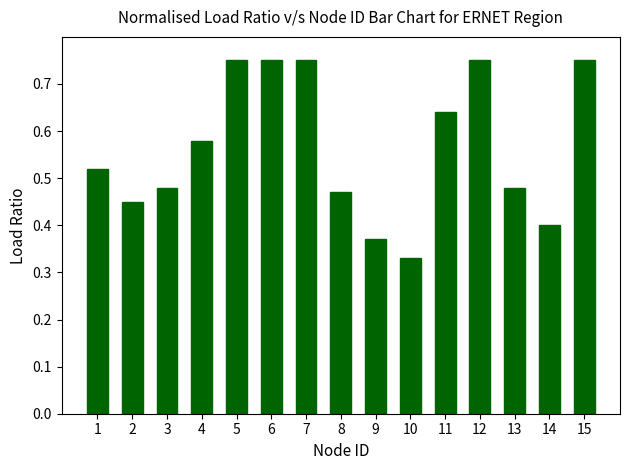

The chart shows a value of 0.4 at 14. True or false?

True